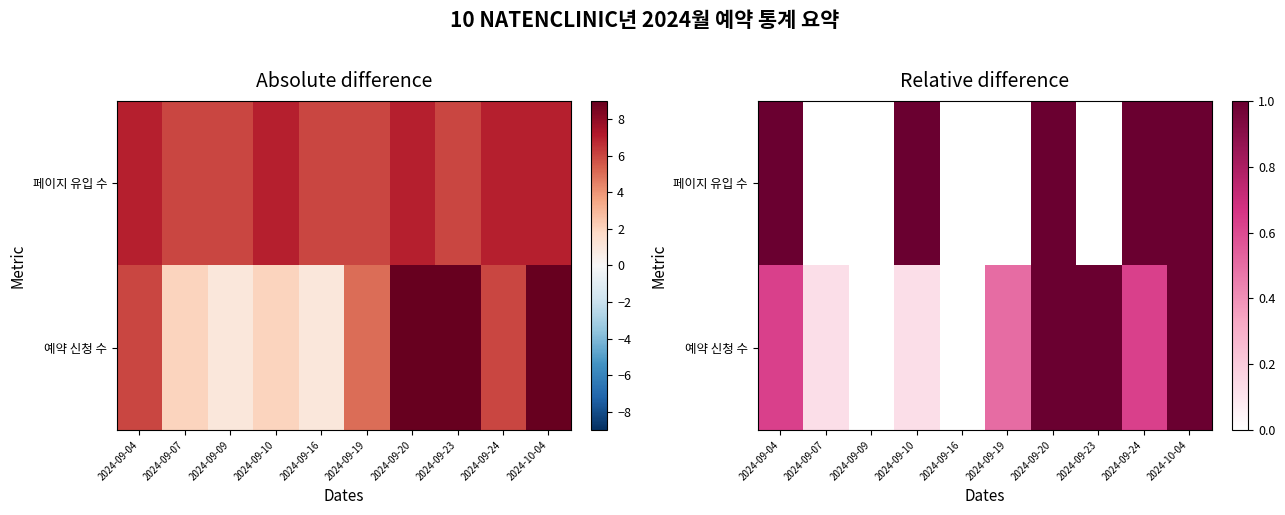

What is the sum of the 예약 신청 수 values at 2024-09-19 and 2024-09-09?

0.5